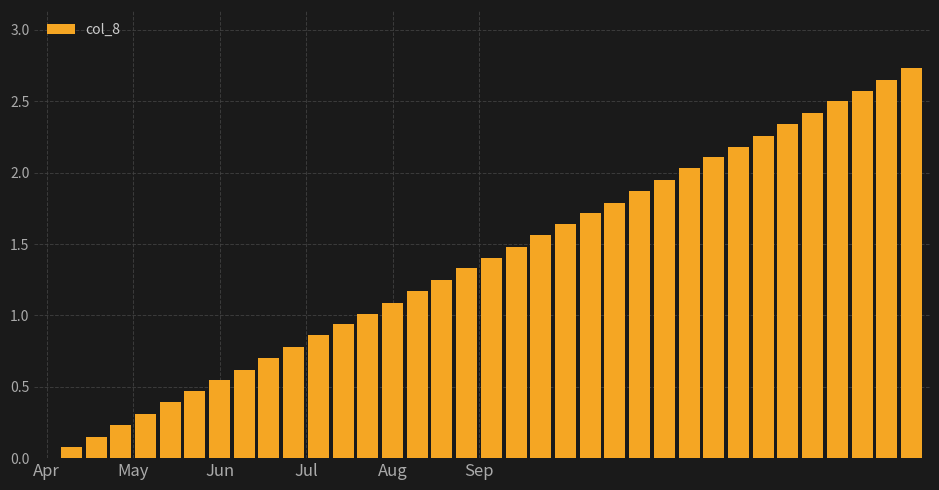

What is the sum of all values?

49.1